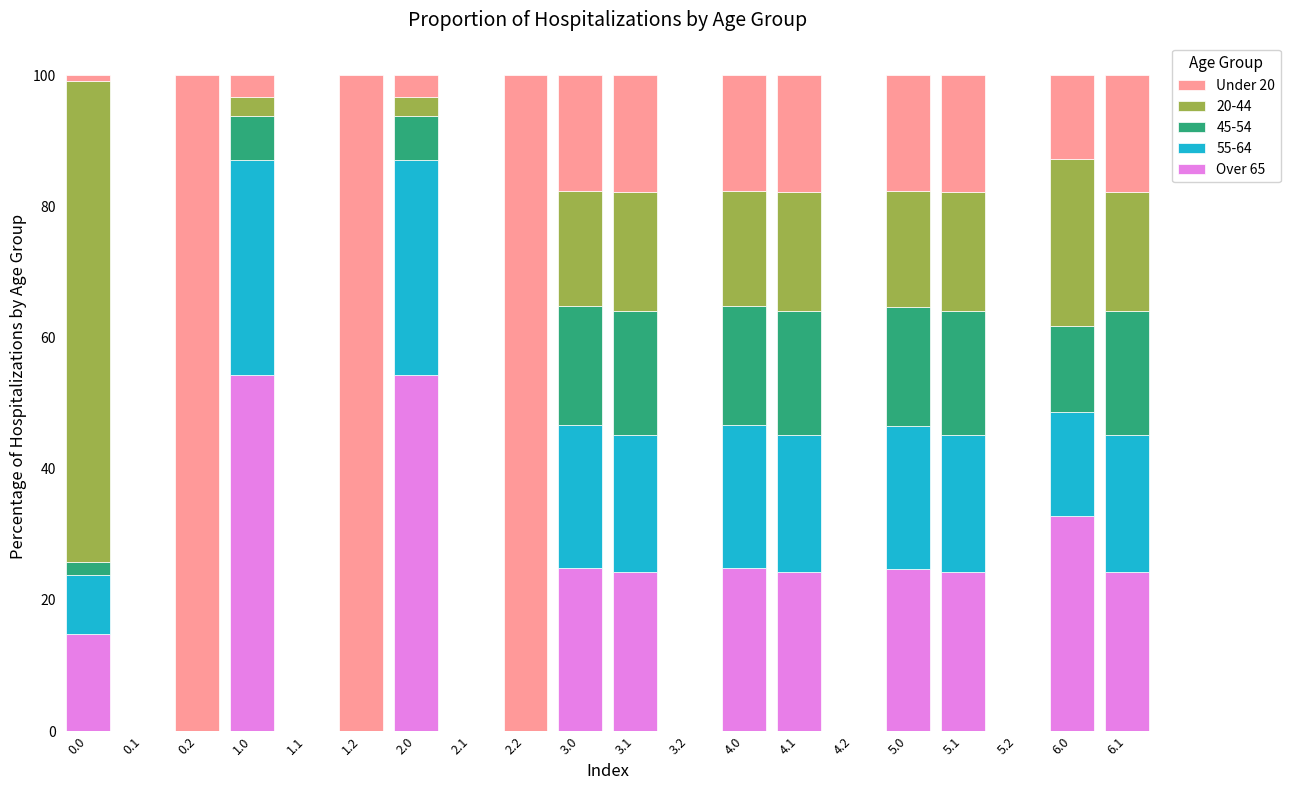

The Over 65 series shows 24.3 at 6.1. True or false?

True